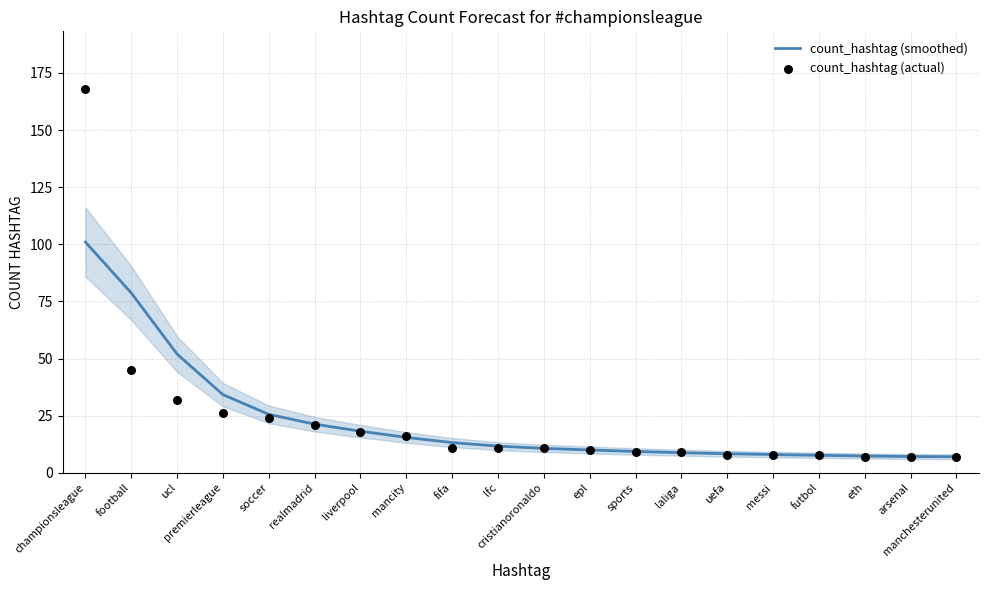

At how many categories does at least one series exceed 12?

9